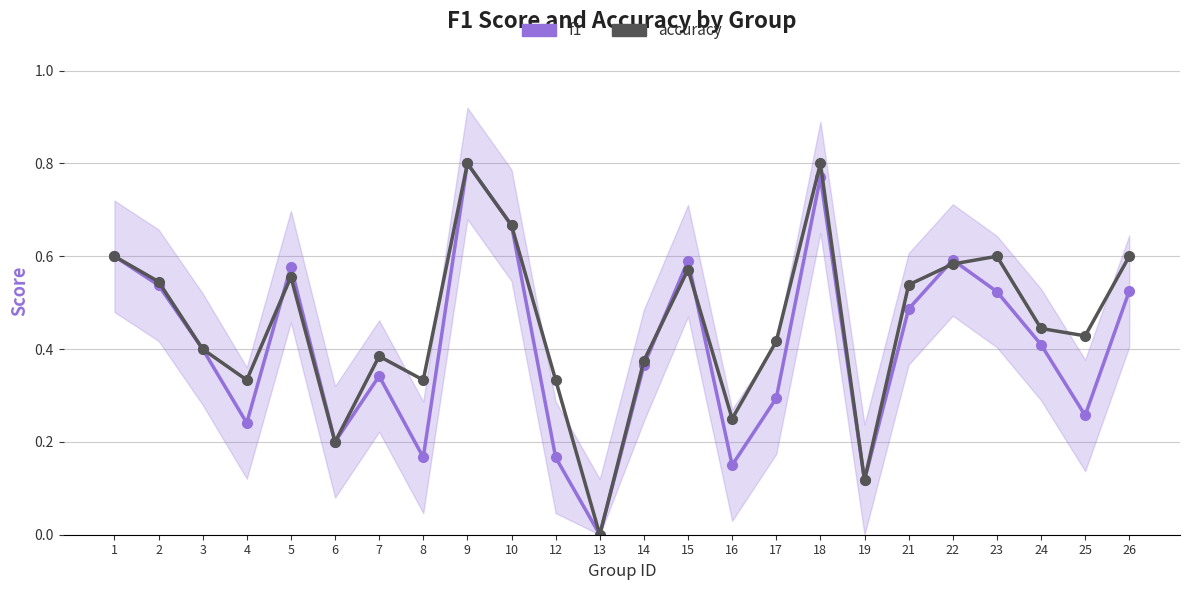

Rank the series at 22 from highest to lowest value.

f1, accuracy